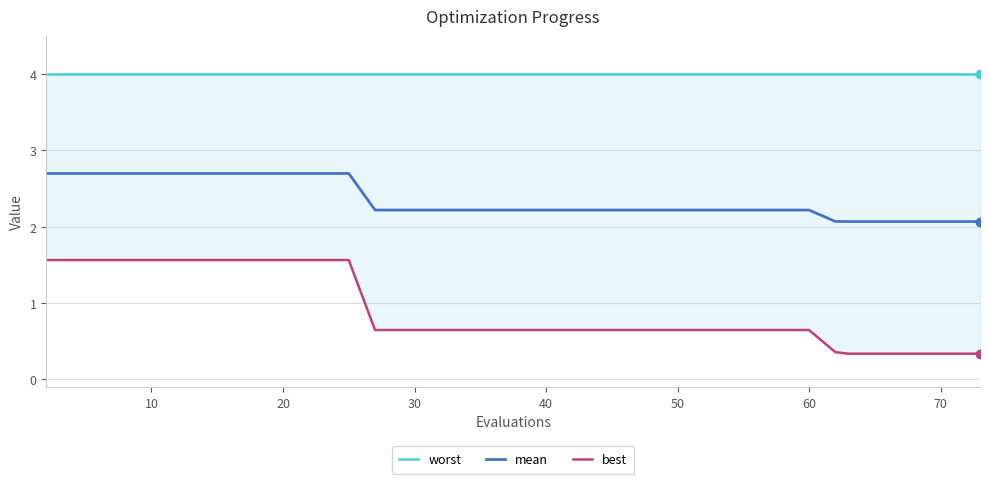

How many lines are shown in the chart?

3